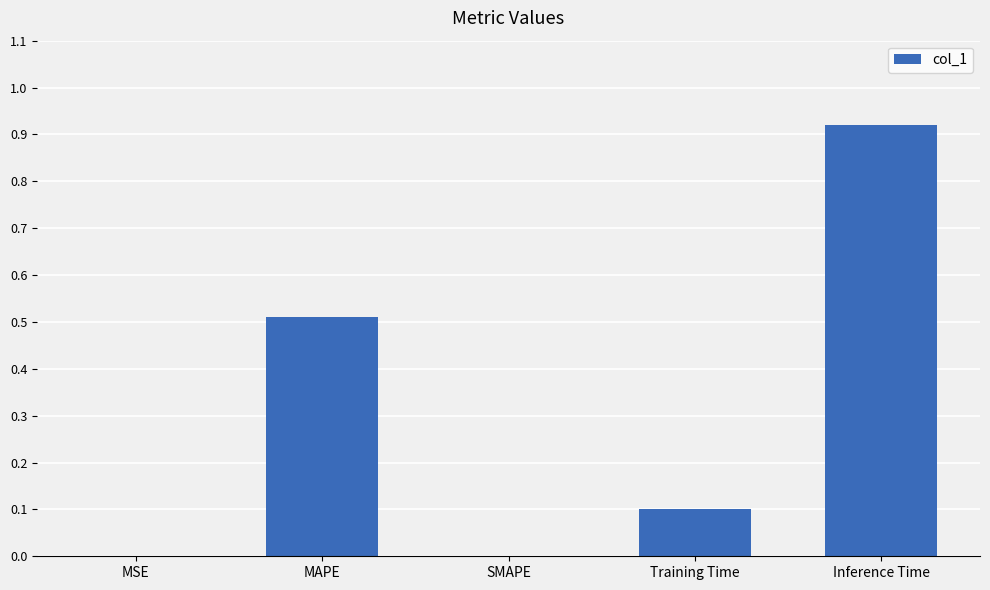

What is the sum of all values?

1.5